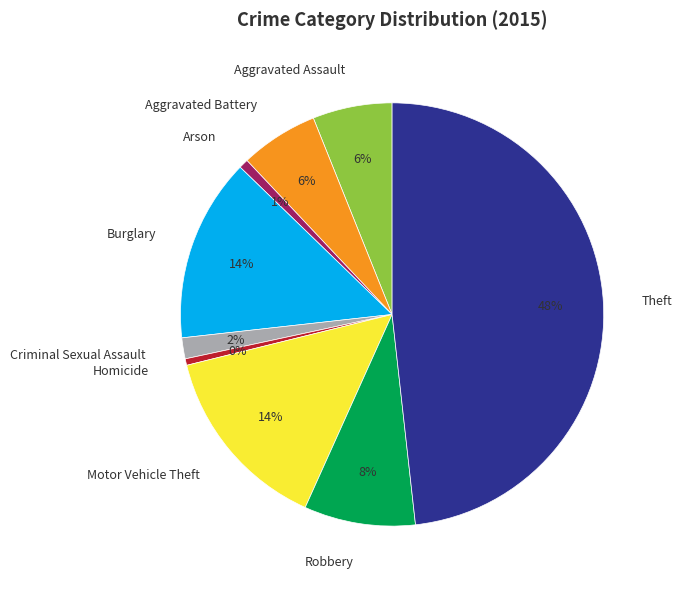

To the nearest percent, what percentage of the pie is Burglary?

14%